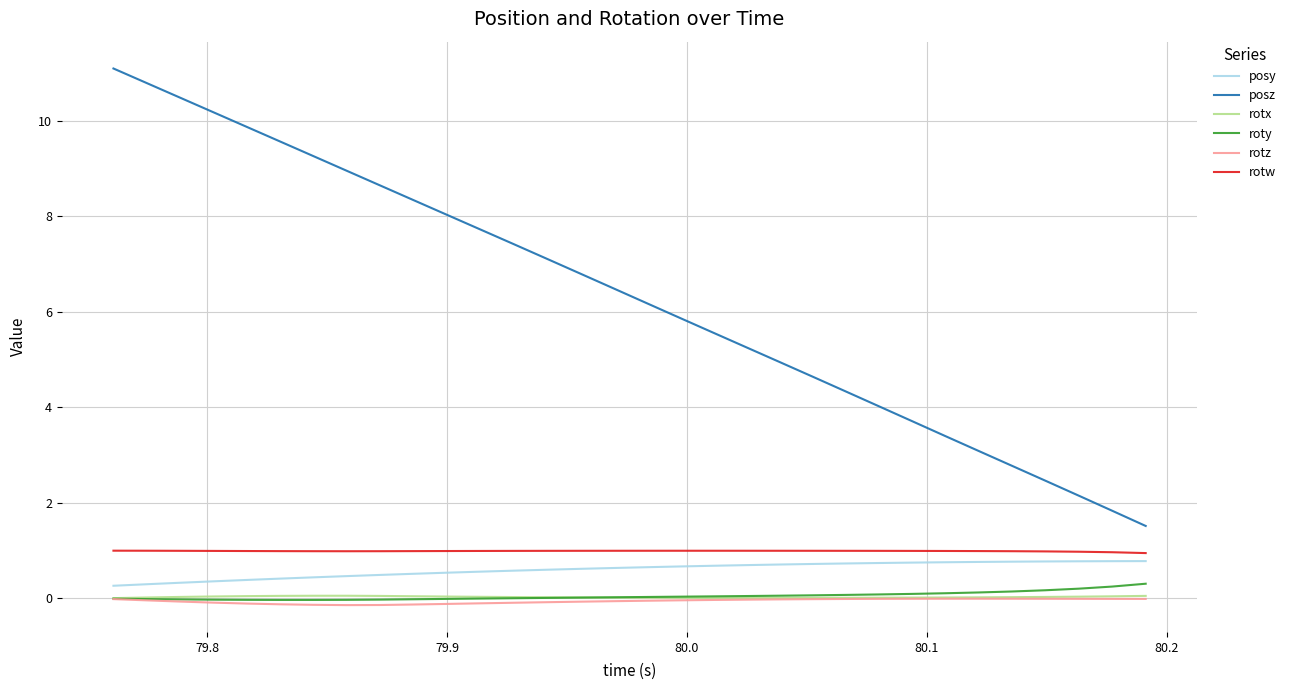

Which series has the largest range (max minus min)?

posz